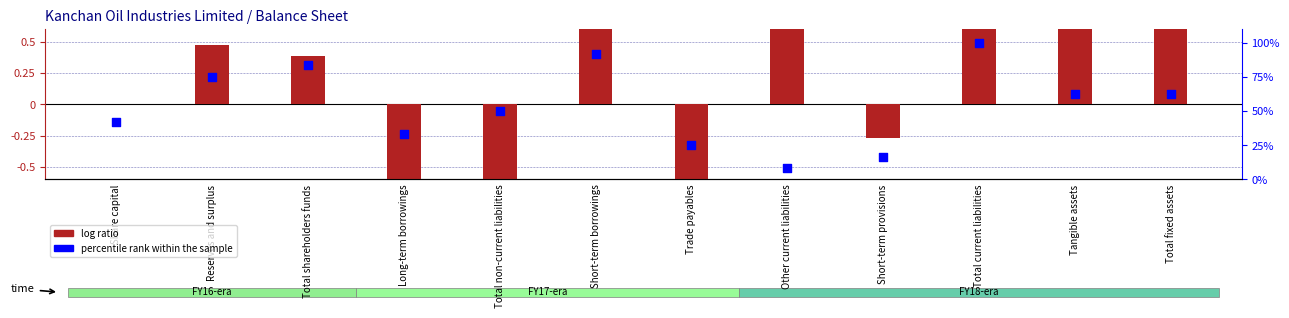

Is the value of percentile rank within the sample at Long-term borrowings greater than the value of log ratio at Total current liabilities?

Yes